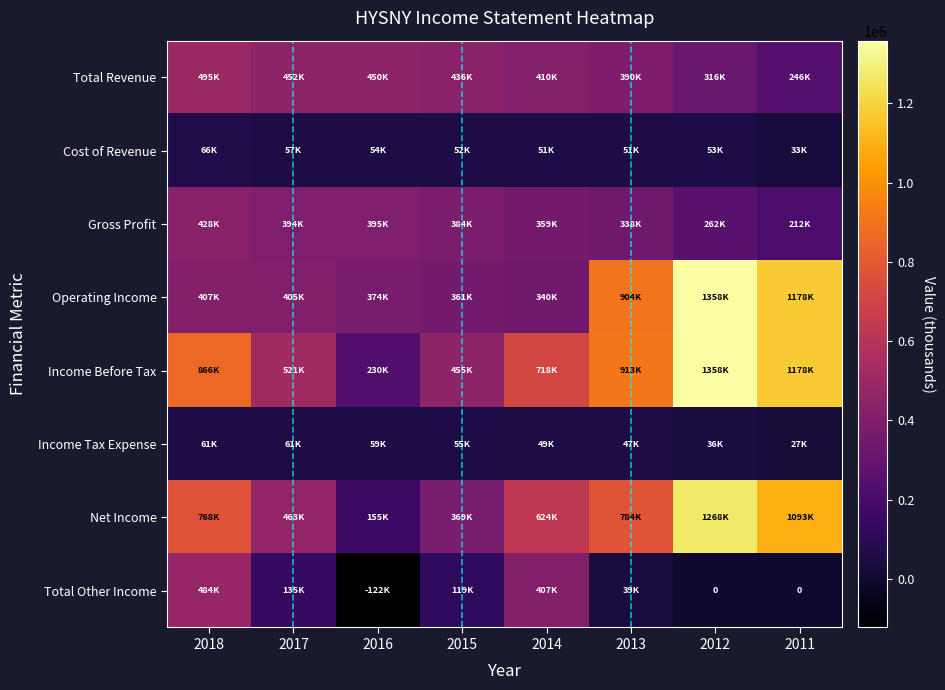

What is the total value across all series at 2015?

2235000